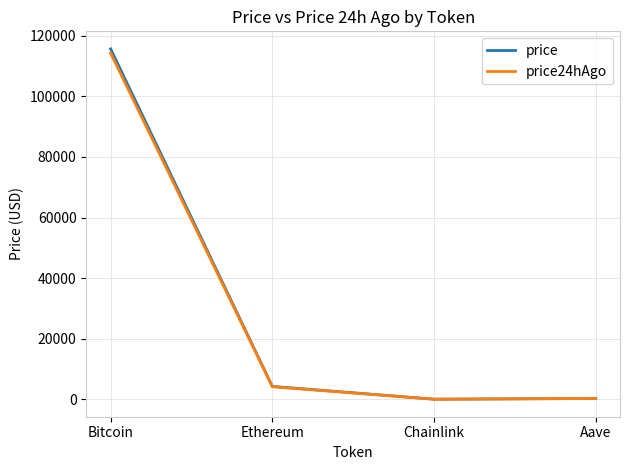

What value does the price series have at Bitcoin?

115709.0